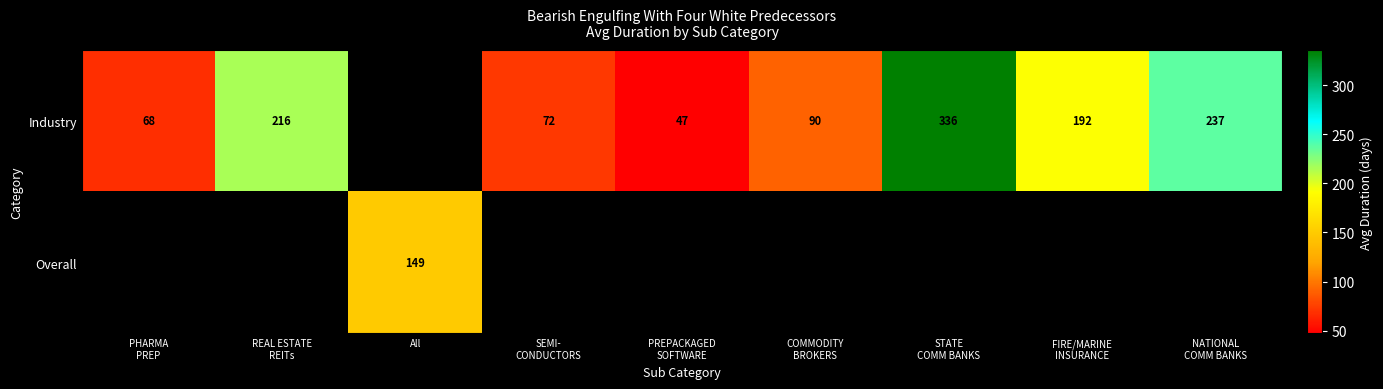

At which category does the chart reach its peak across all series?

STATE
COMM BANKS